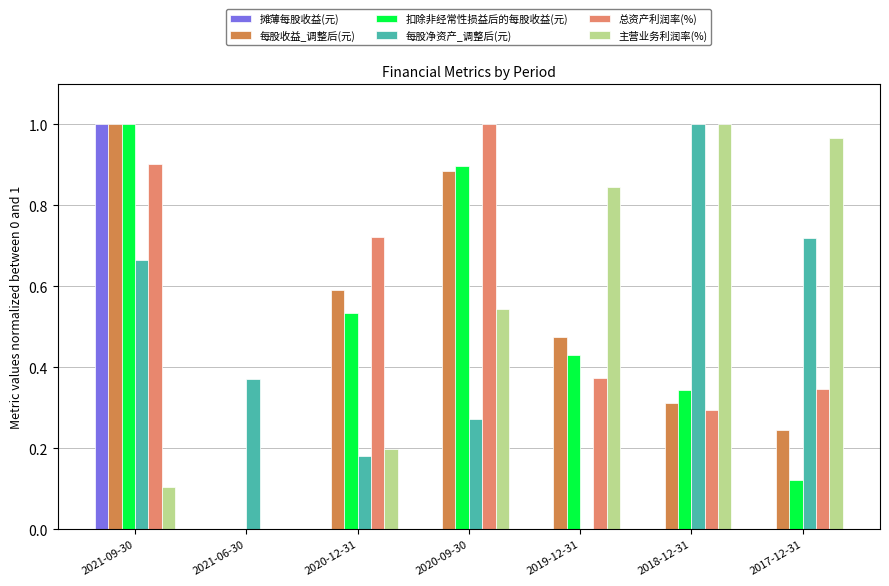

Does the chart contain stacked bars?

No